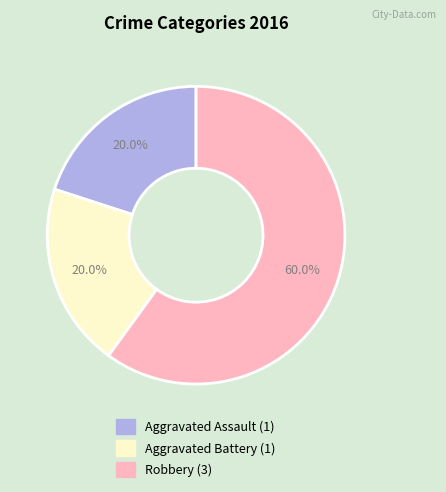

Is it true that Robbery is 60% of the pie?

True